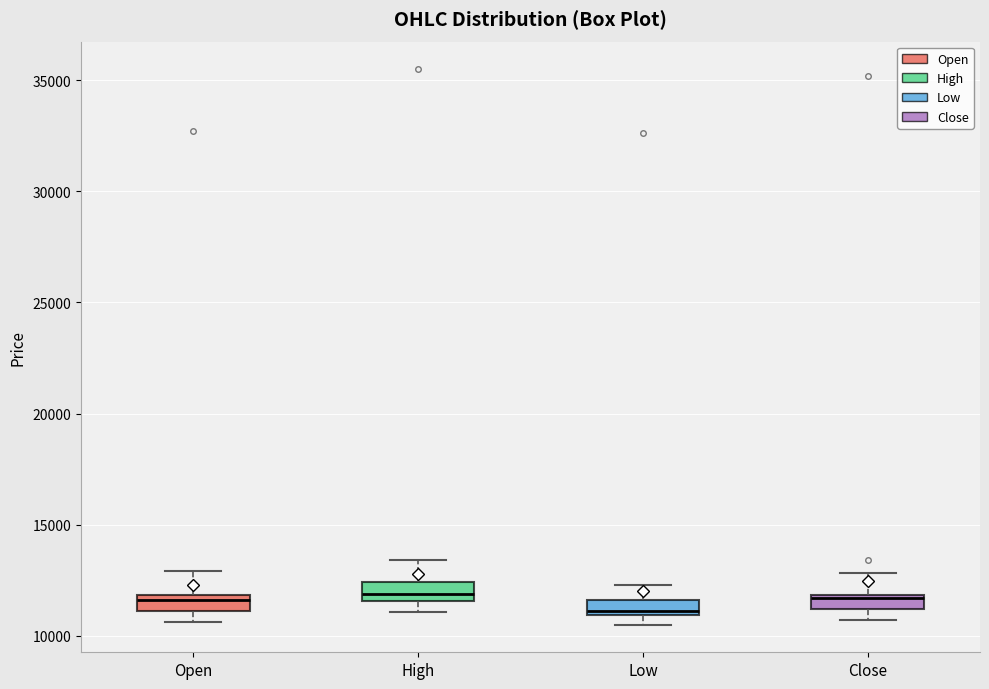

Where does the upper whisker of the box for Low end on the y-axis? The values are not printed on the chart, so give them approximately, as read against the axis.

12500